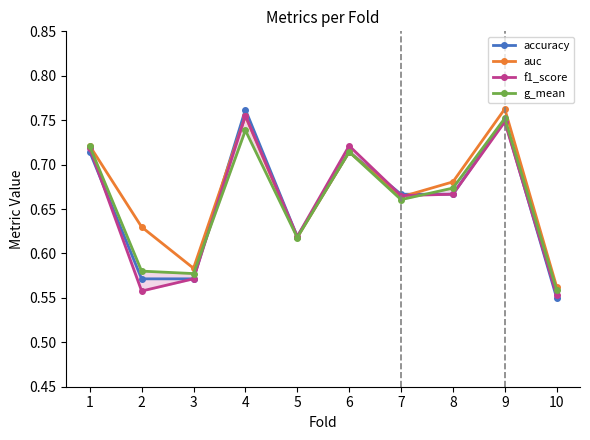

Where is the first local minimum for auc?

3